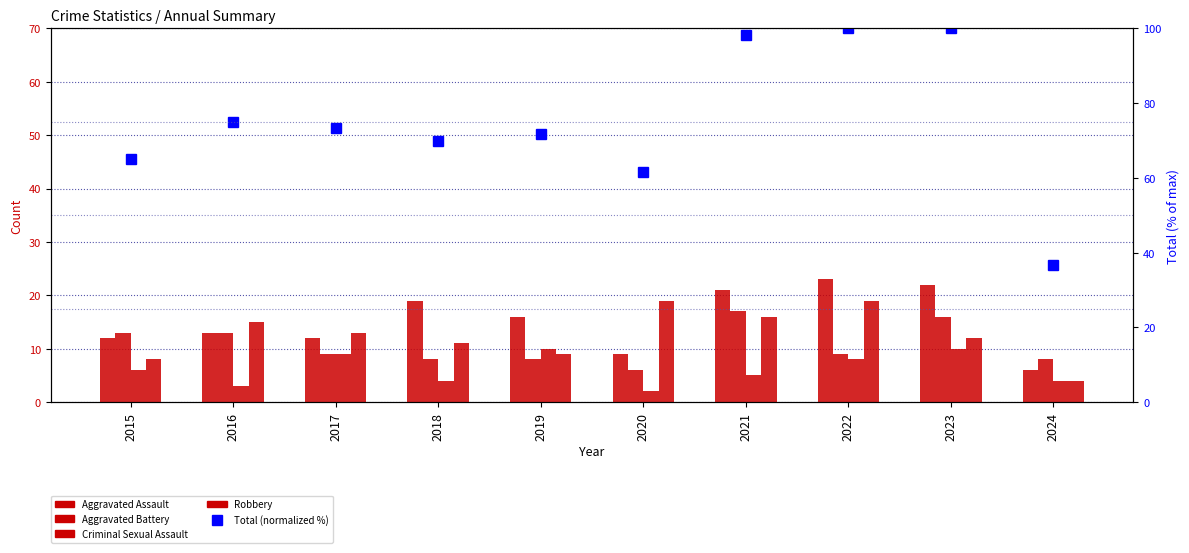

Which series has the largest range (max minus min)?

Total (normalized %)